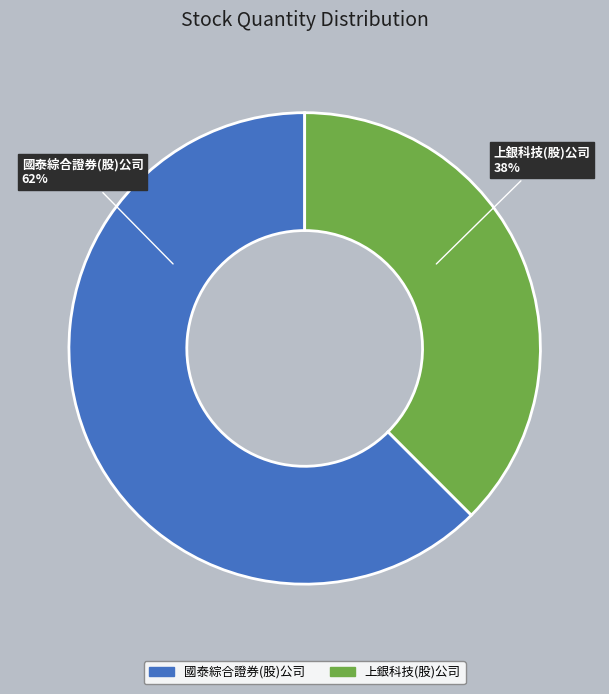

Between 國泰綜合證券(股)公司 and 上銀科技(股)公司, which is larger?

國泰綜合證券(股)公司